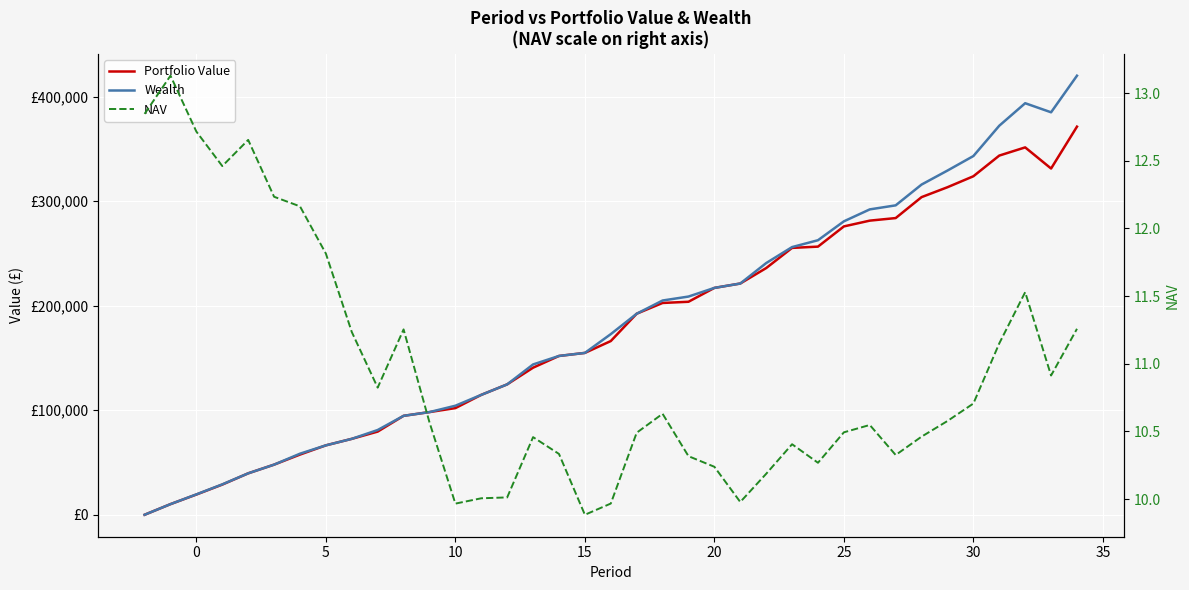

What is the maximum value for NAV?

13.1